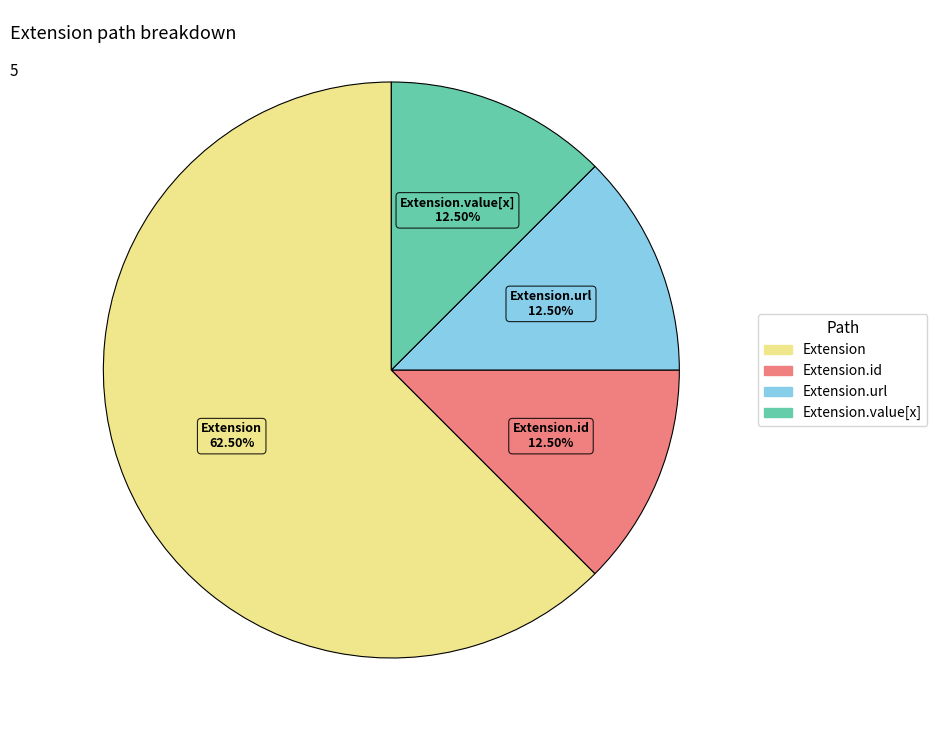

How many slices are in this pie chart?

4